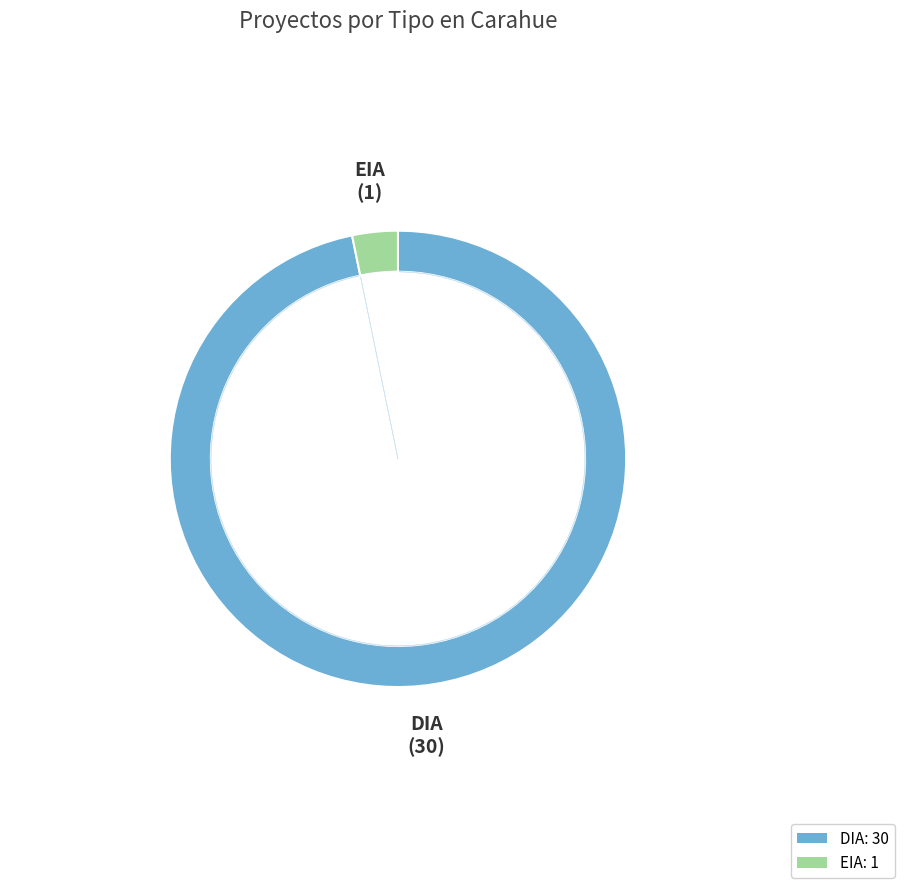

Is it true that DIA is 97% of the pie?

True